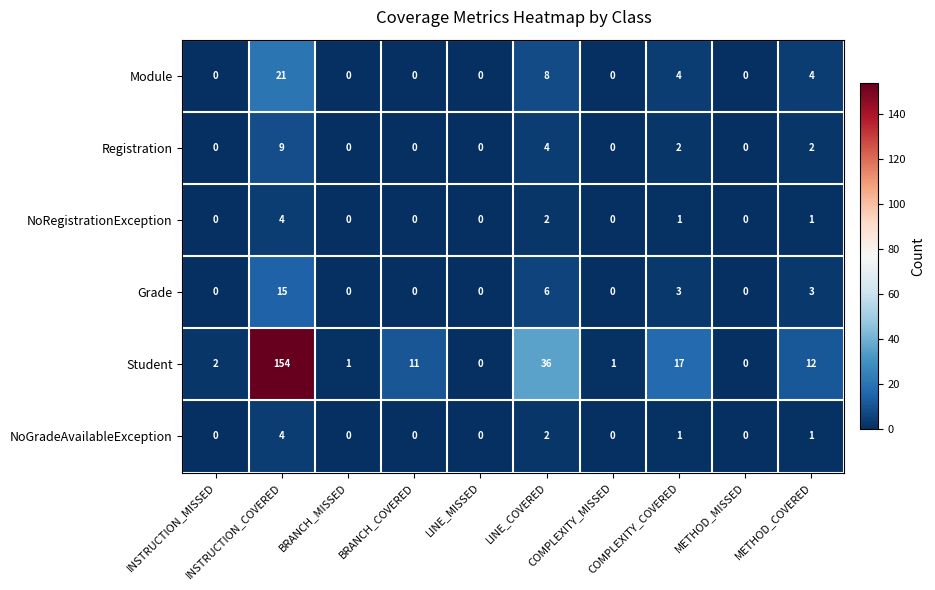

What is the maximum value for Student?

154